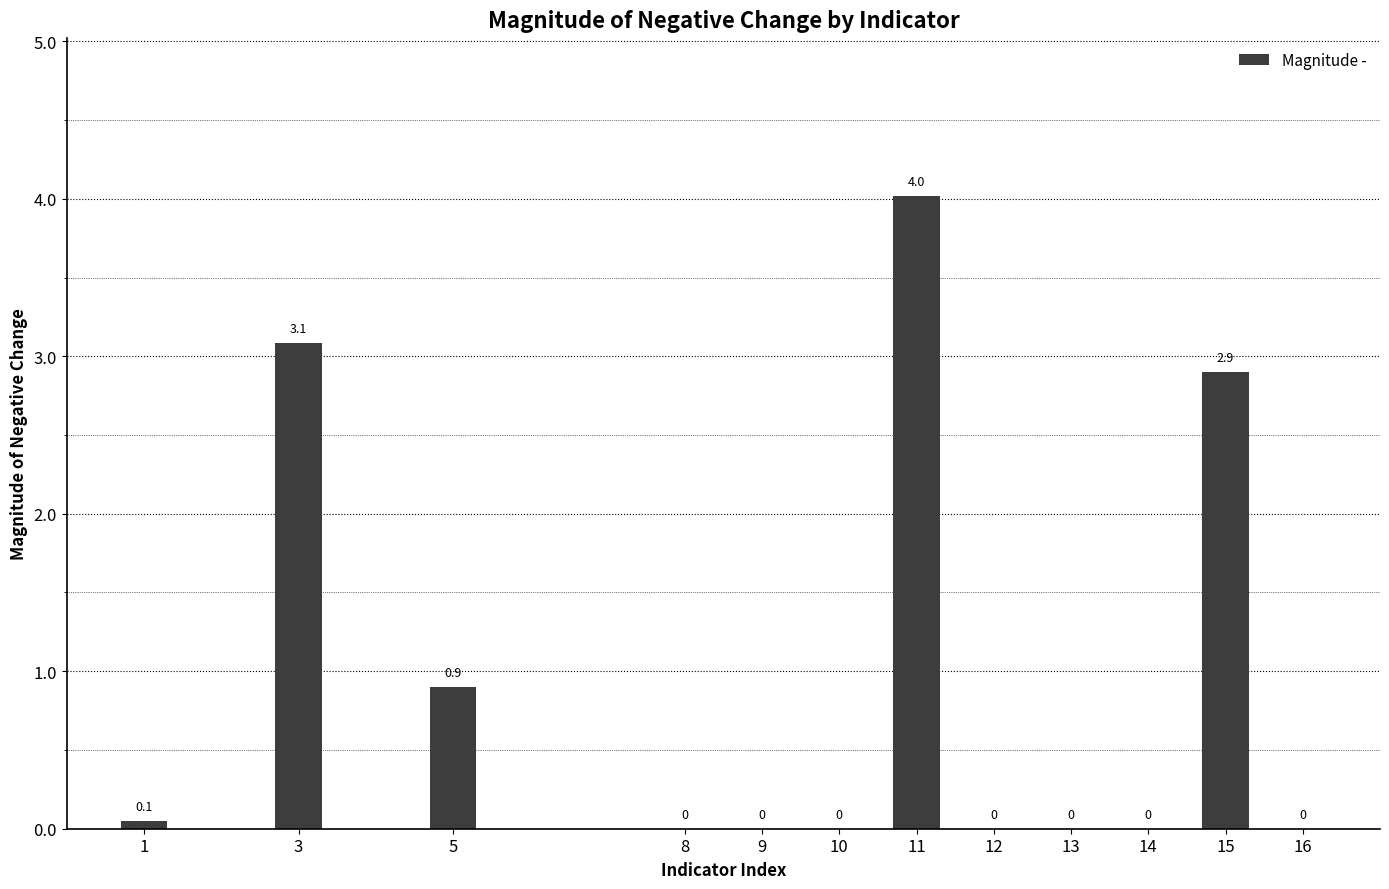

Which label corresponds to the largest value in the chart?

11